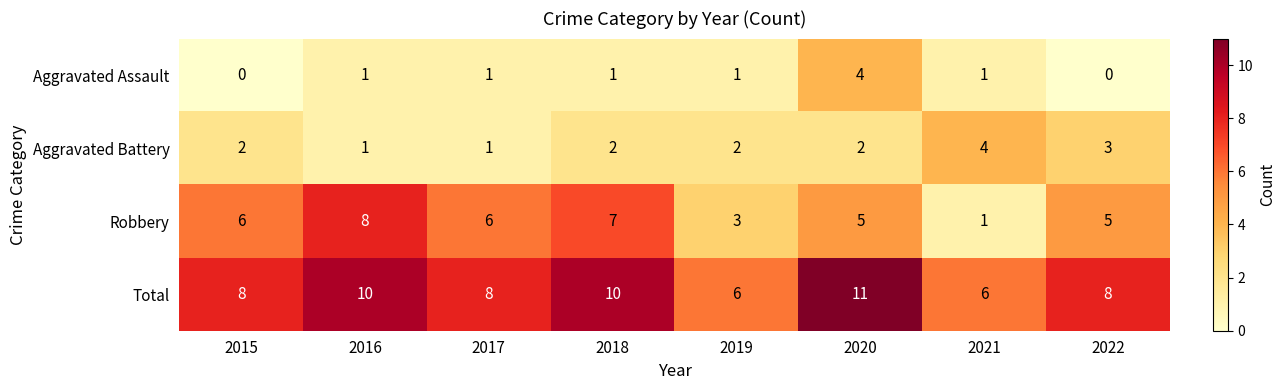

At how many categories does at least one series exceed 1?

8